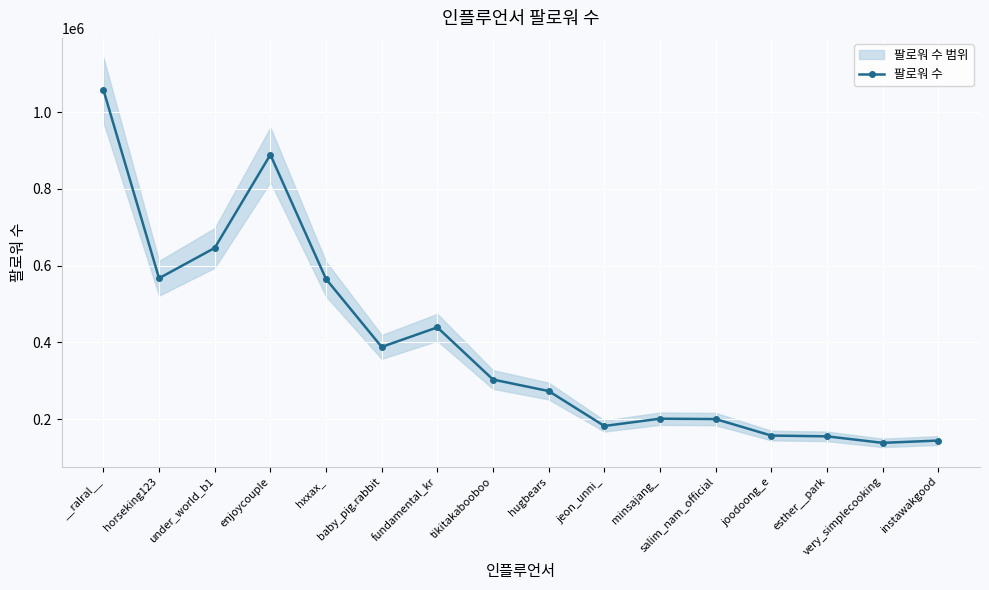

What is the ratio of the value at __ralral__ to the value at very_simplecooking?

7.7